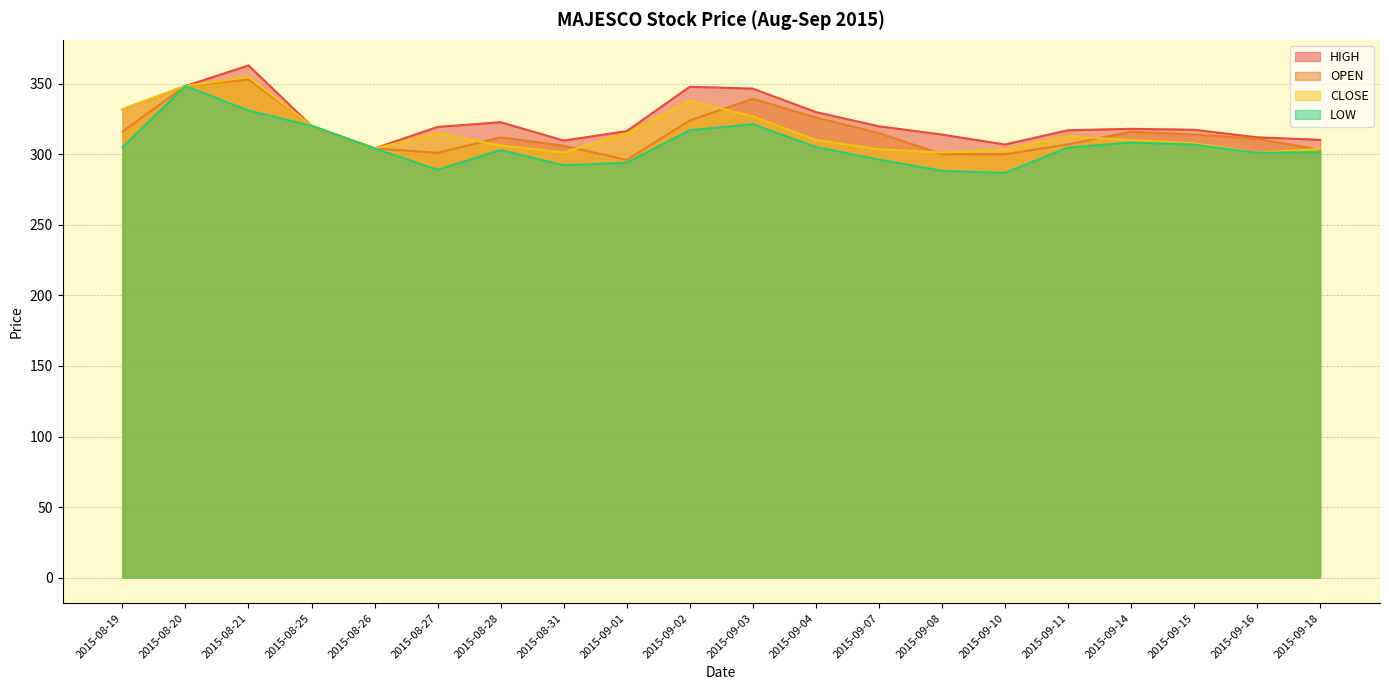

At which label is LOW closest to 317?

2015-09-02